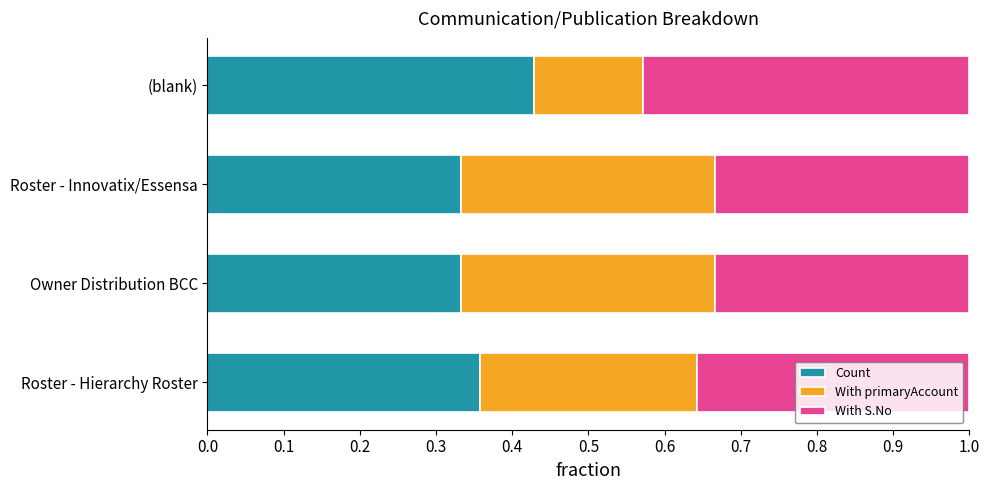

How many distinct data groups are displayed?

3